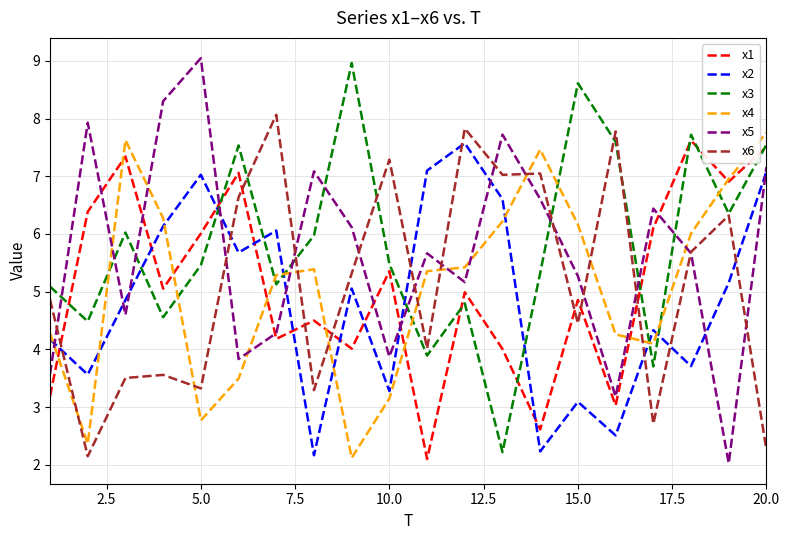

In x1, how many points are higher than both neighbors (excluding endpoints)?

7